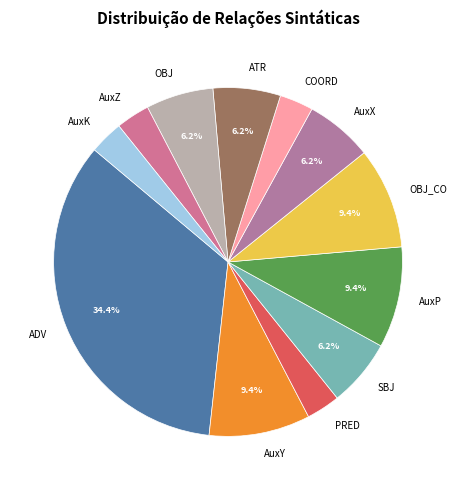

Does OBJ_CO represent more than half of the total?

No